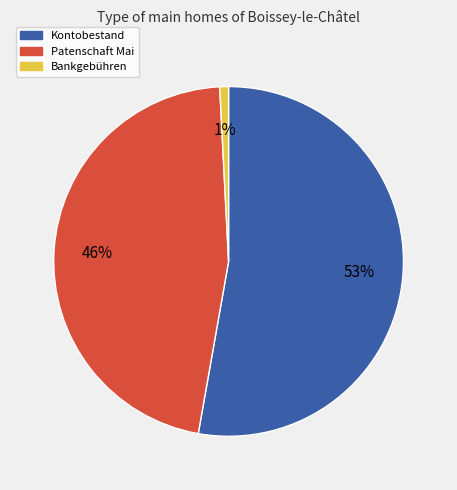

Which slice is the largest?

Kontobestand